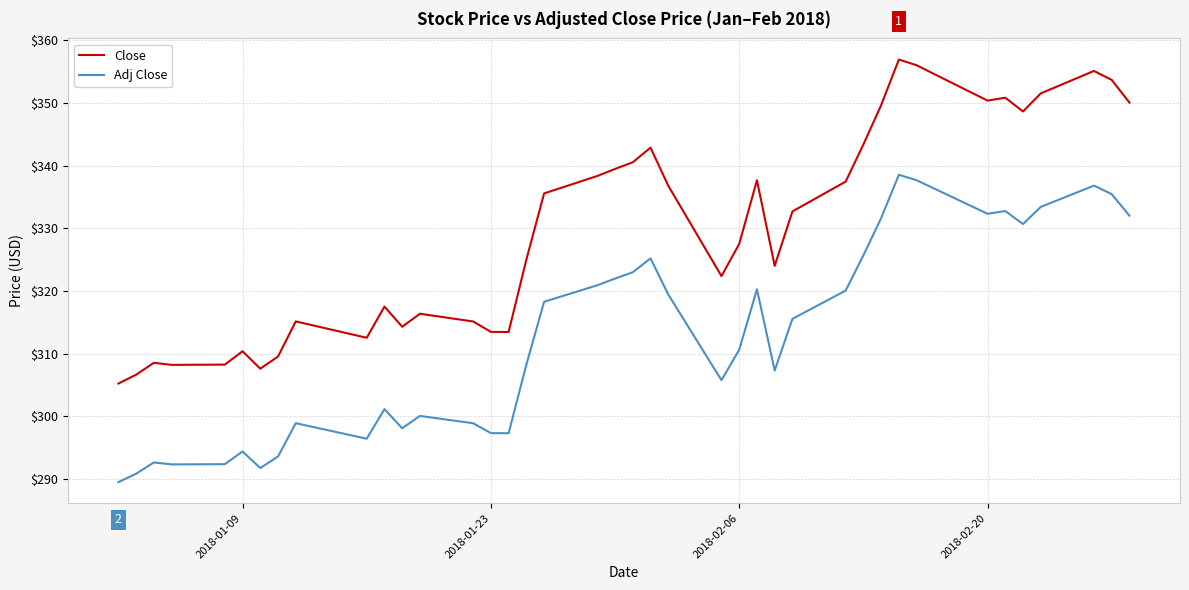

Which series has the largest total across all categories?

Close